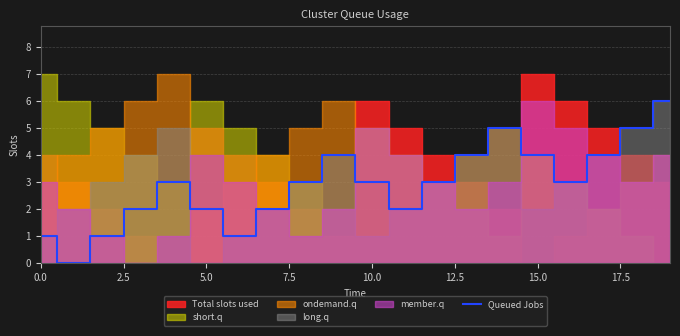

What is the highest value of the Queued Jobs series?

6